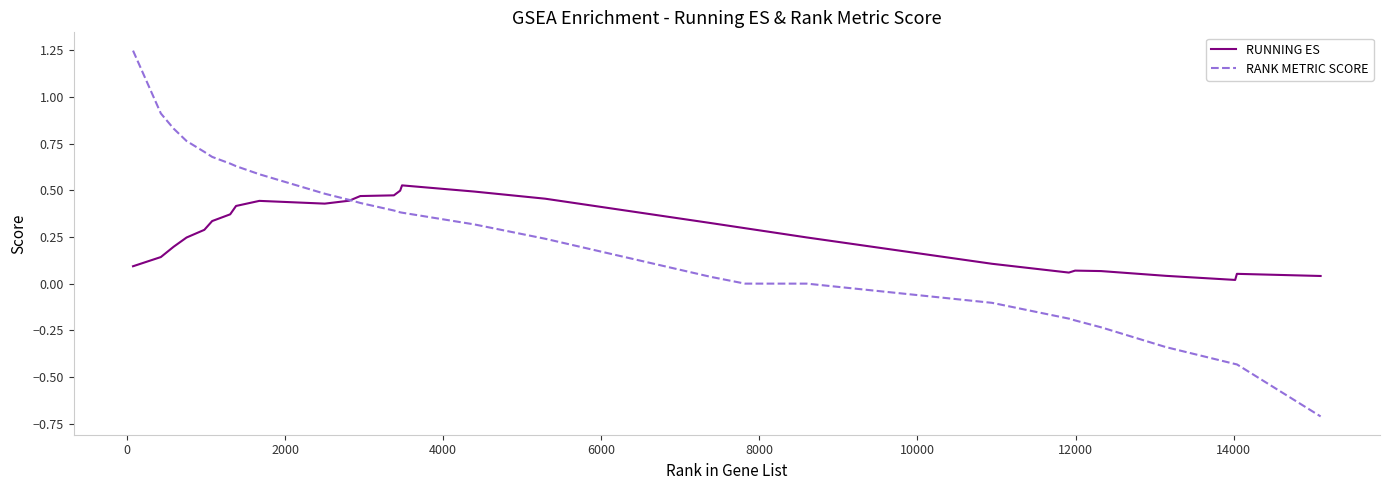

What is the difference between the maximum and minimum values in the RANK METRIC SCORE series?

2.0